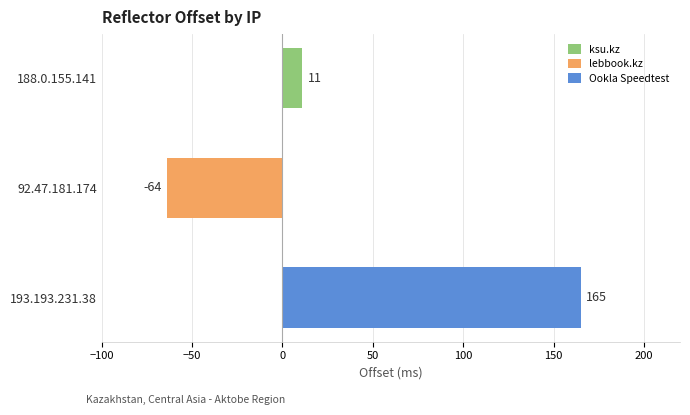

Rank the categories by value from highest to lowest.

193.193.231.38, 188.0.155.141, 92.47.181.174